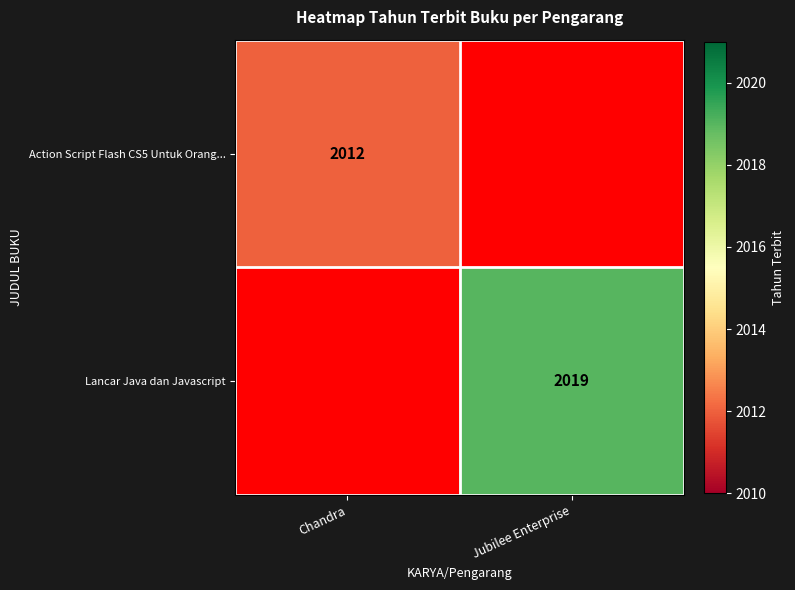

Between Jubilee Enterprise and Chandra, which is larger?

Chandra